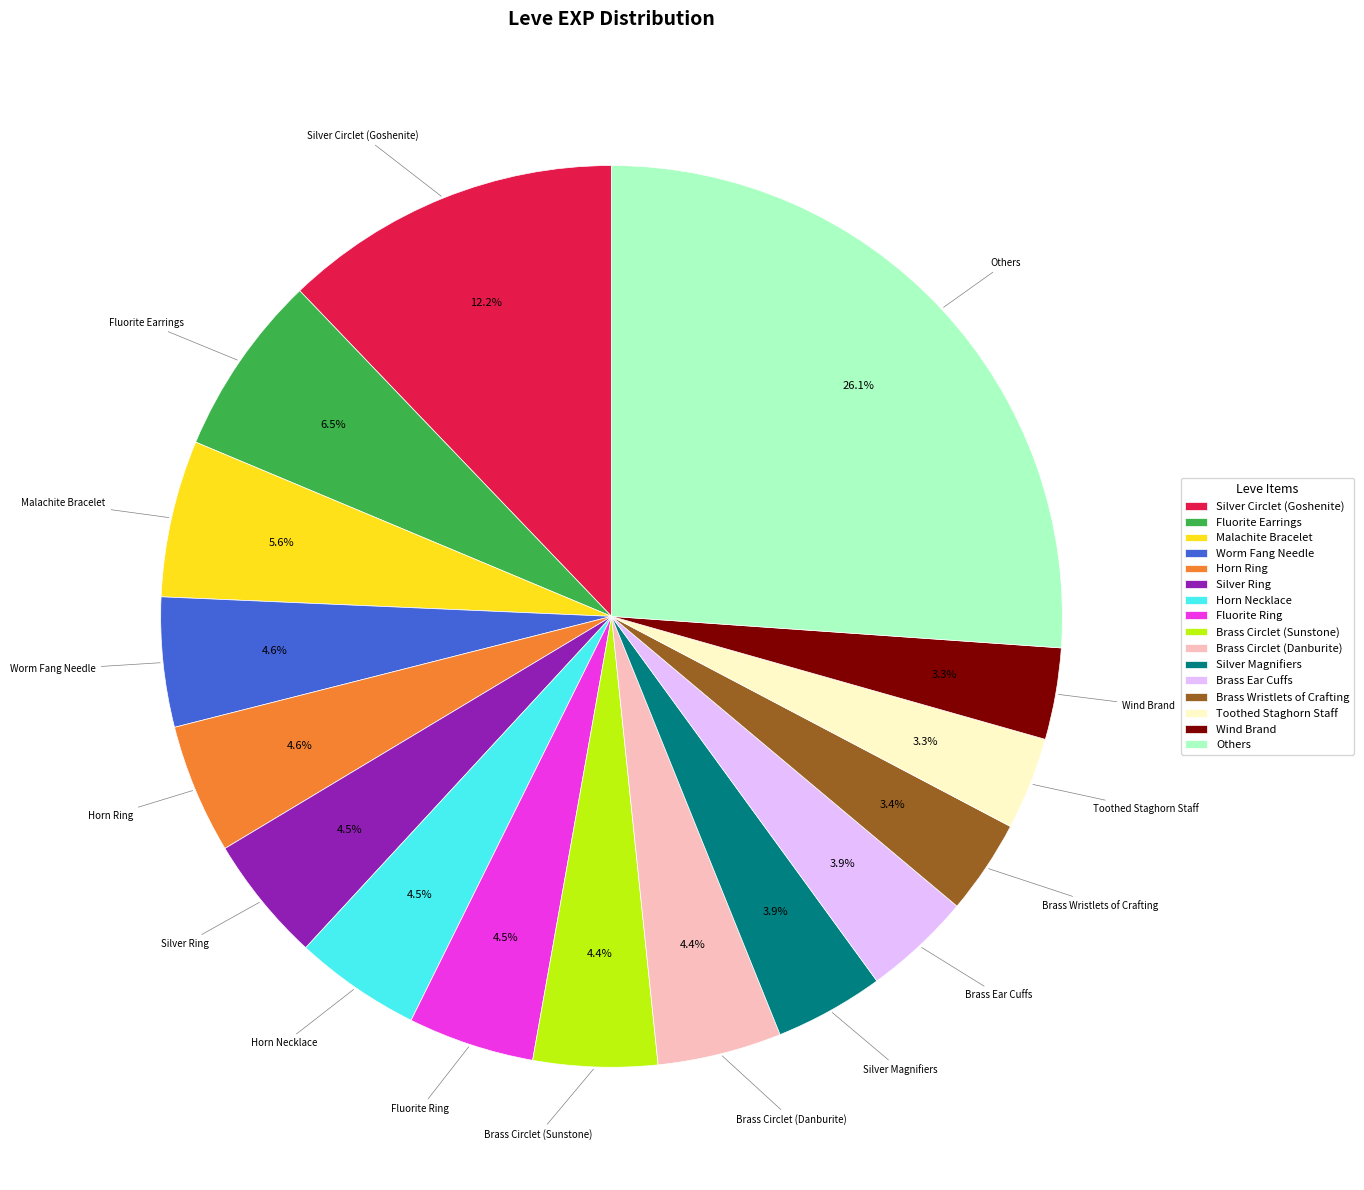

Which slice is the largest?

Others